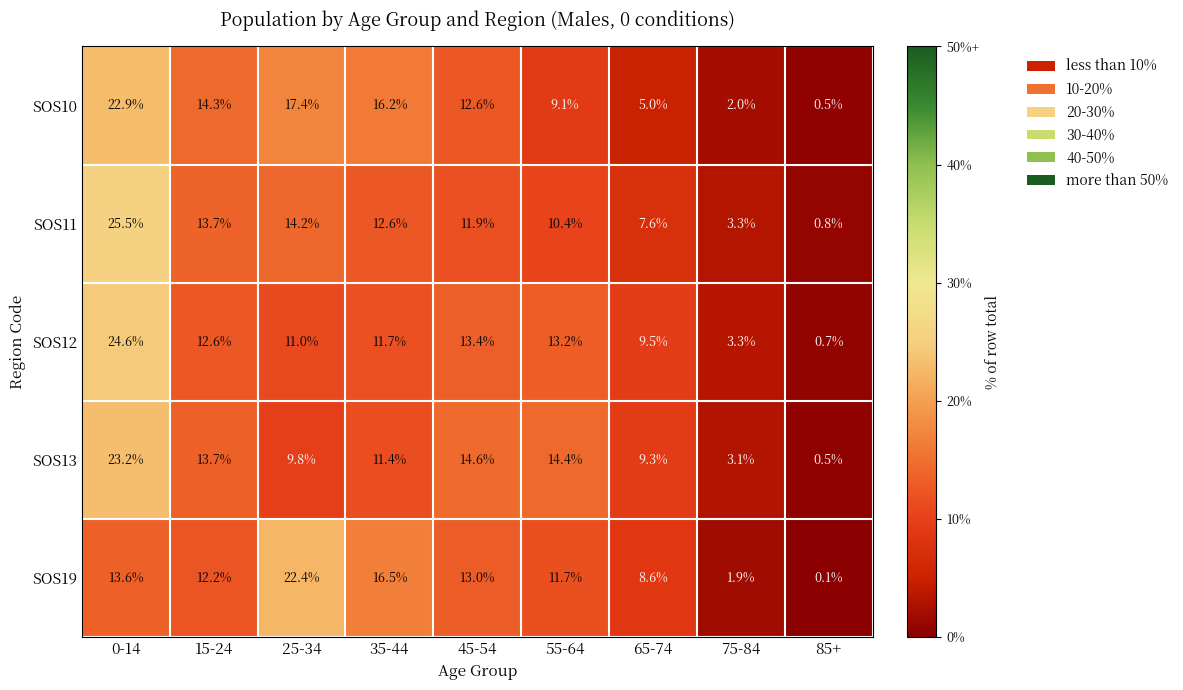

What is the sum of the SOS11 values at 35-44 and 75-84?

15.9